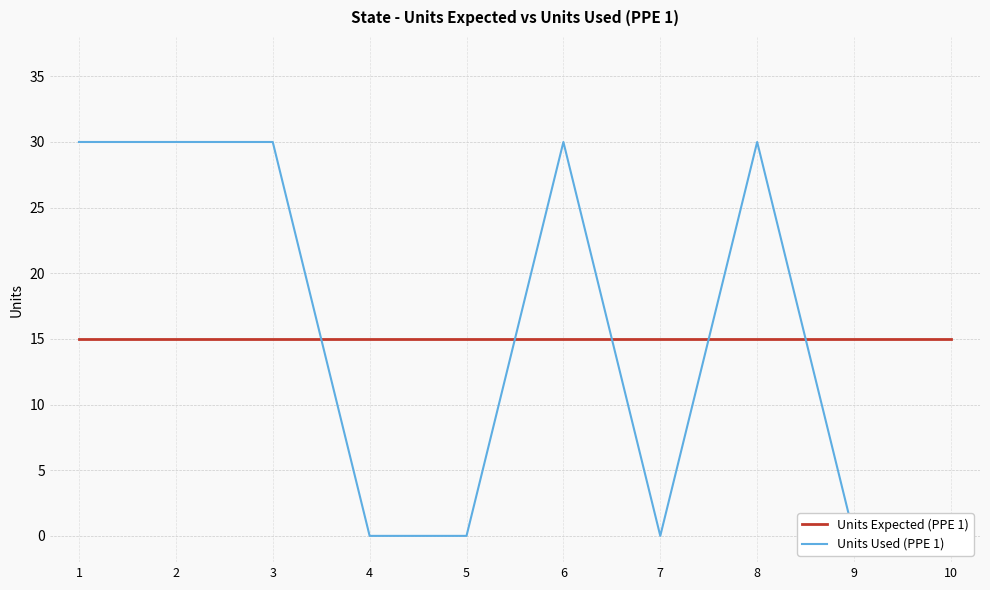

How many intersections are there between Units Expected (PPE 1) and Units Used (PPE 1)?

5